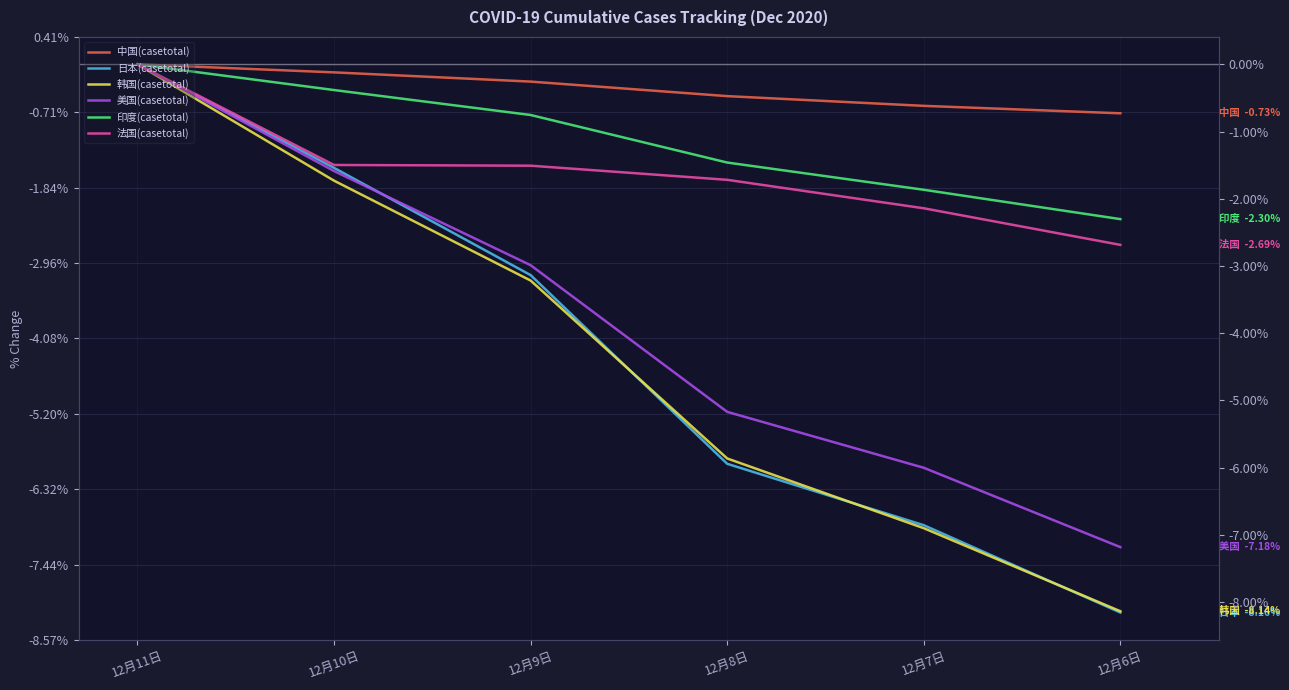

Count the number of categories in the chart.

6